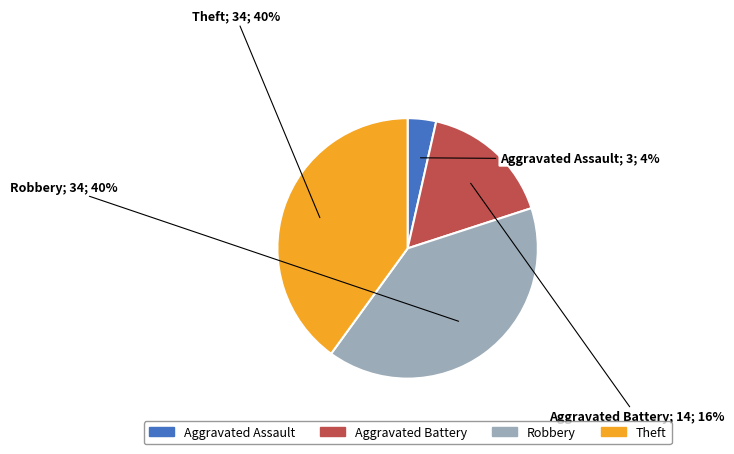

How many slices are in this pie chart?

4